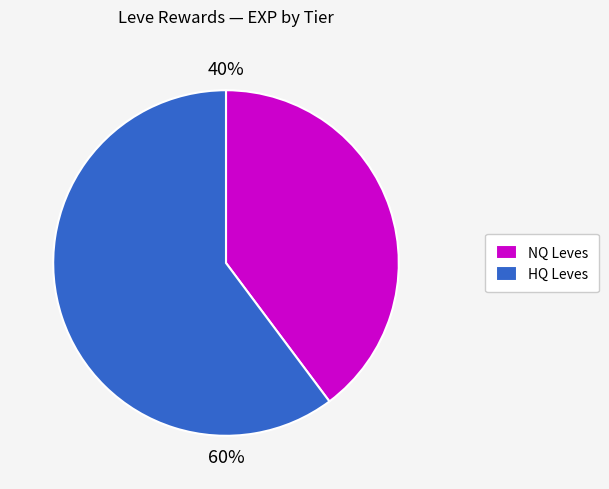

Rank the categories by value from highest to lowest.

HQ Leves, NQ Leves